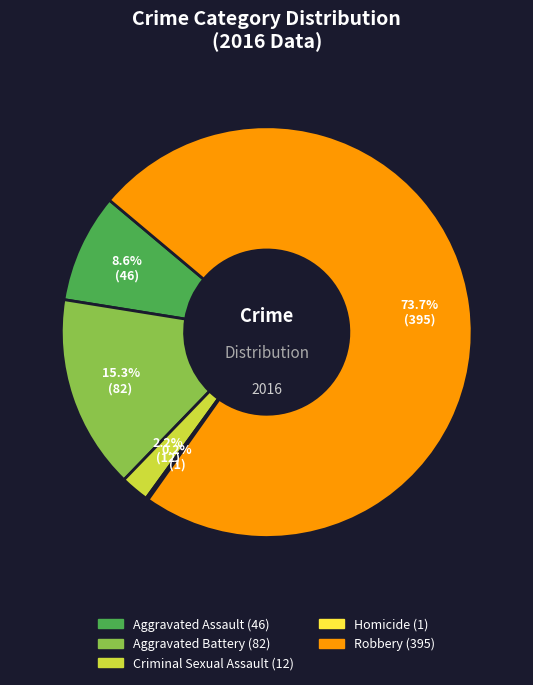

True or false: Aggravated Battery accounts for 27% of the total.

False